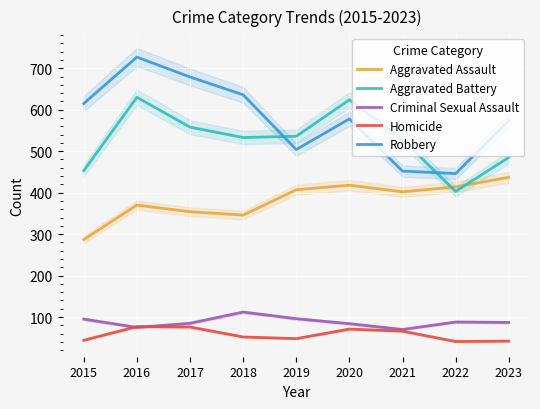

True or false: Robbery and Homicide intersect in this chart.

False